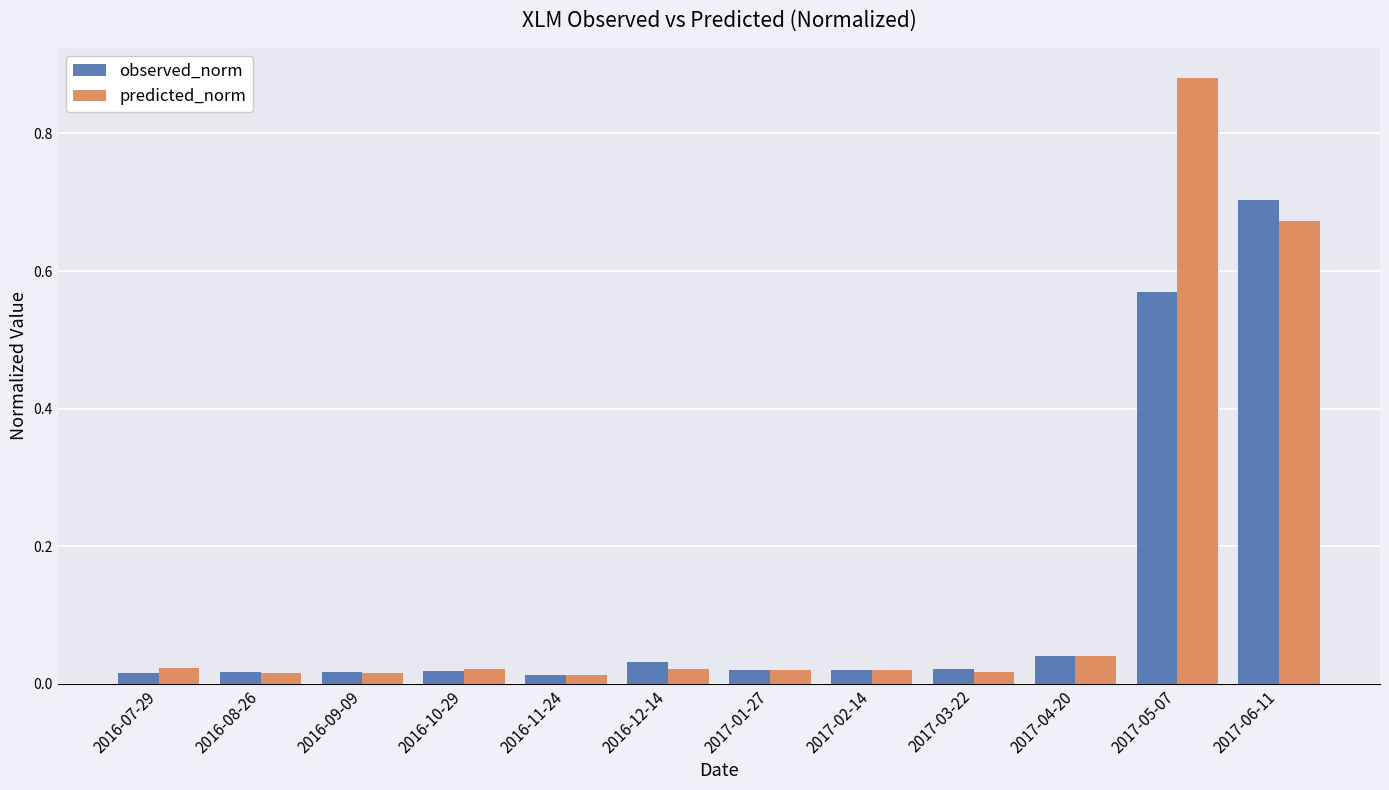

What is the sum of all predicted_norm values?

1.8